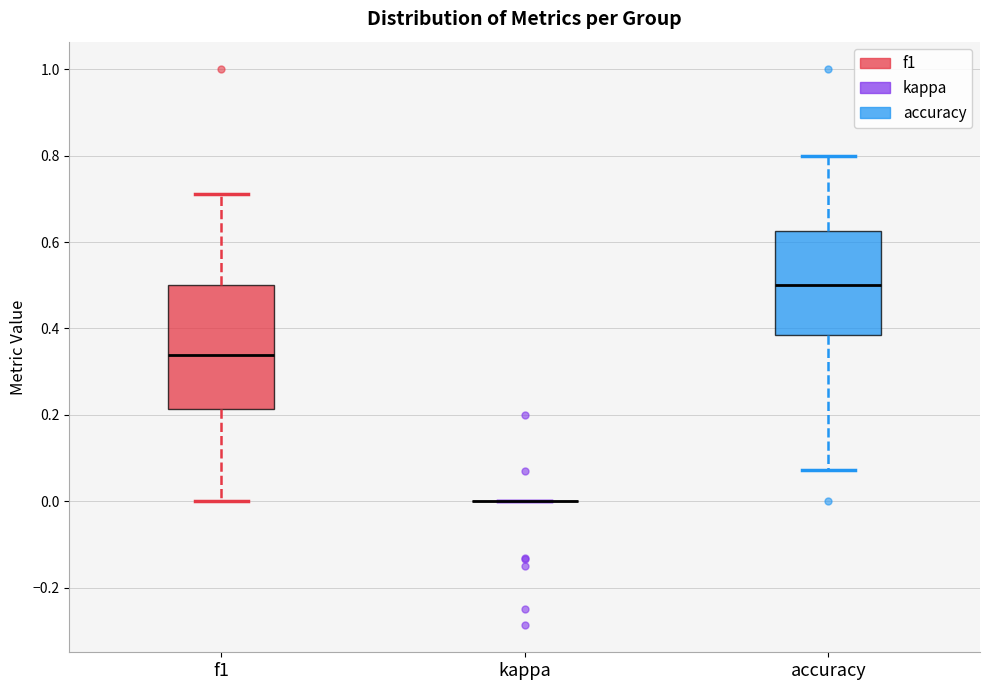

Which box is the tallest, from its lower edge to its upper edge?

f1